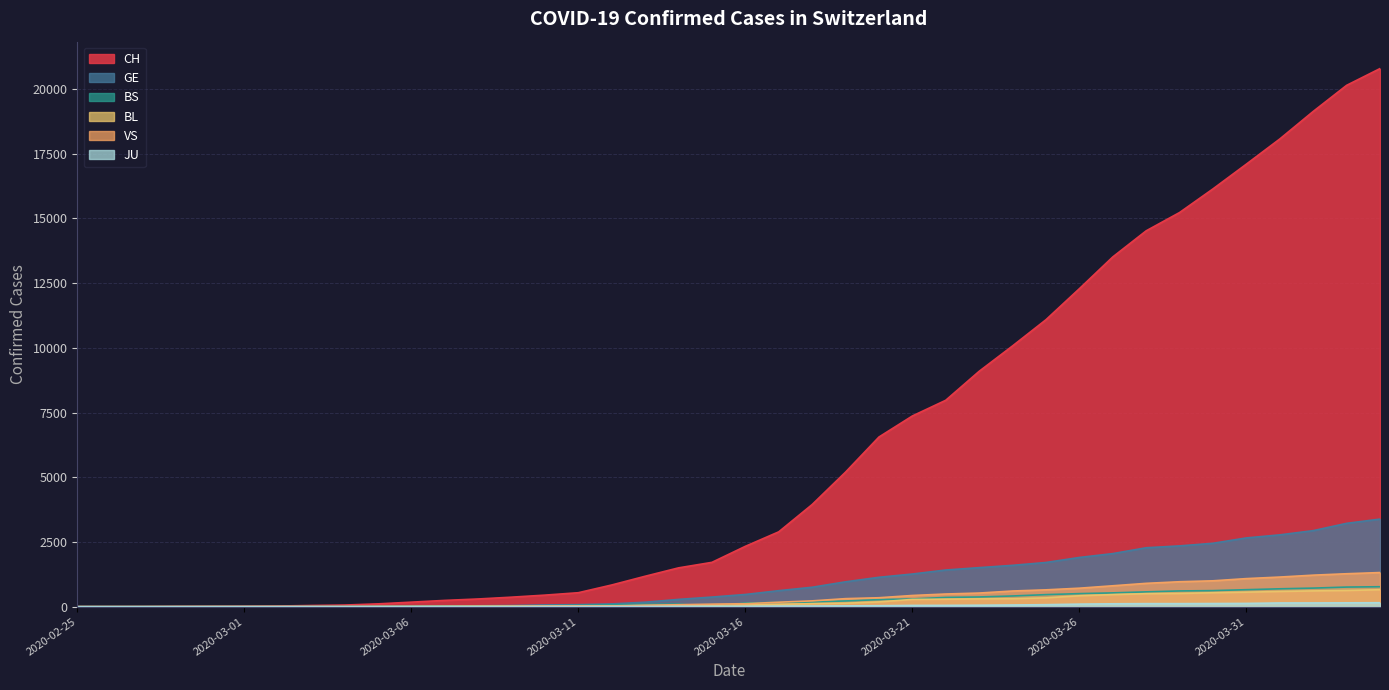

How many categories are shown in the chart?

40